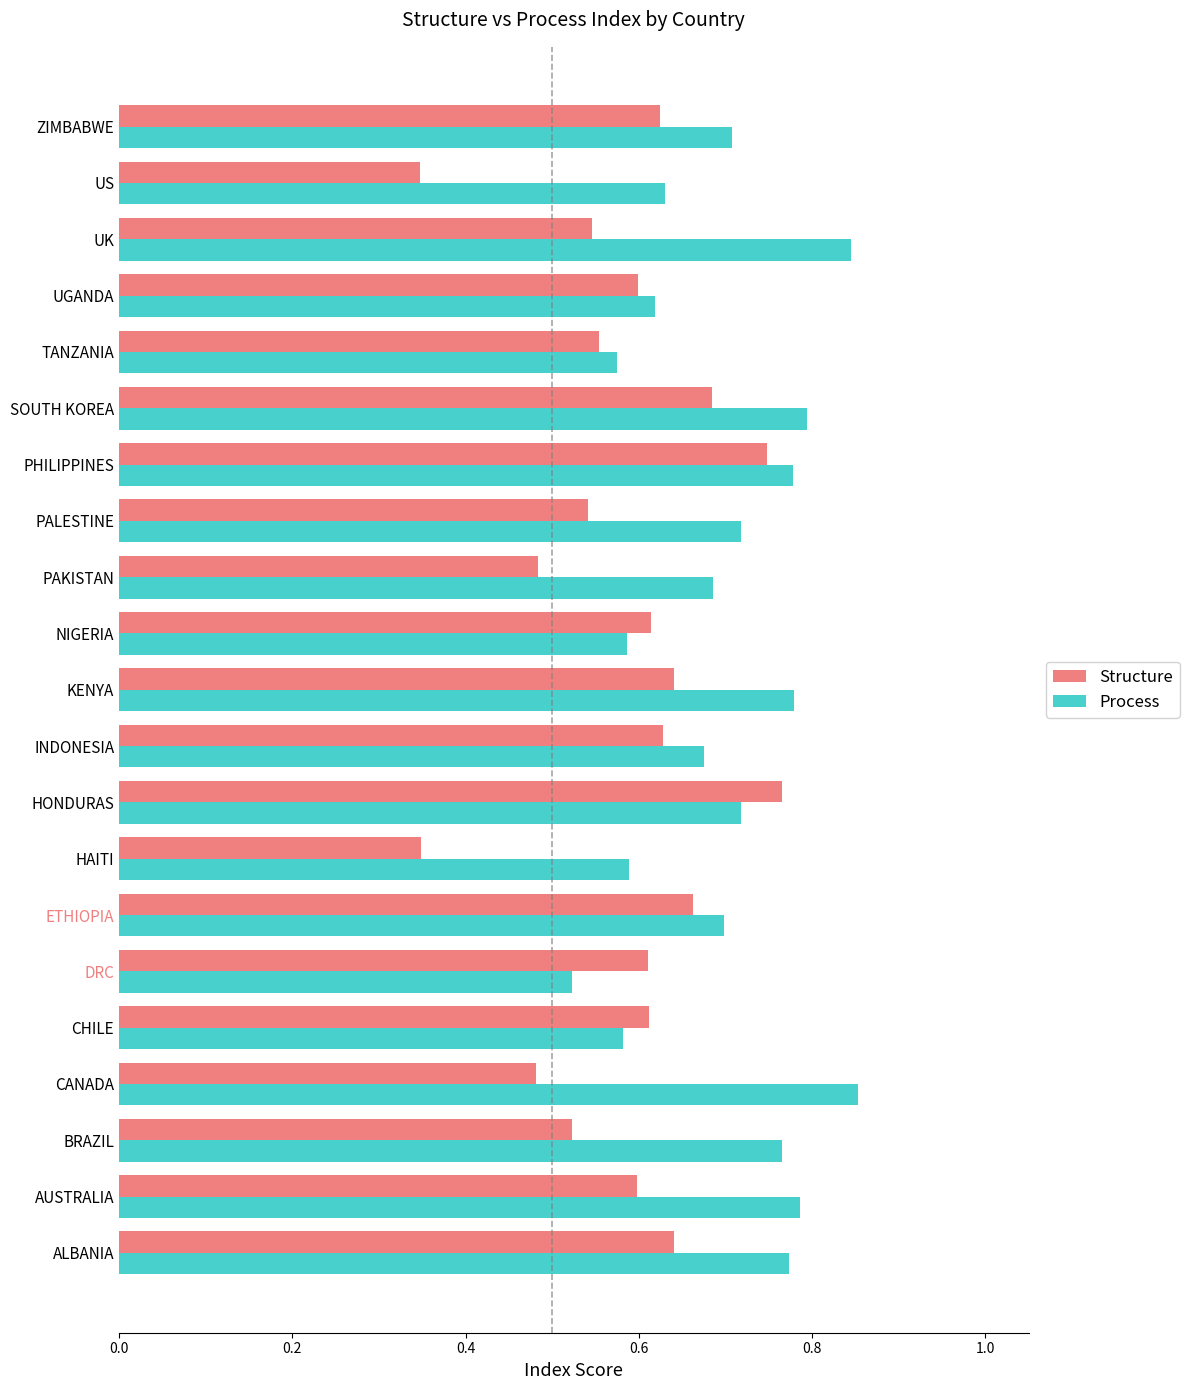

Where is Process nearest to the value 0?

DRC